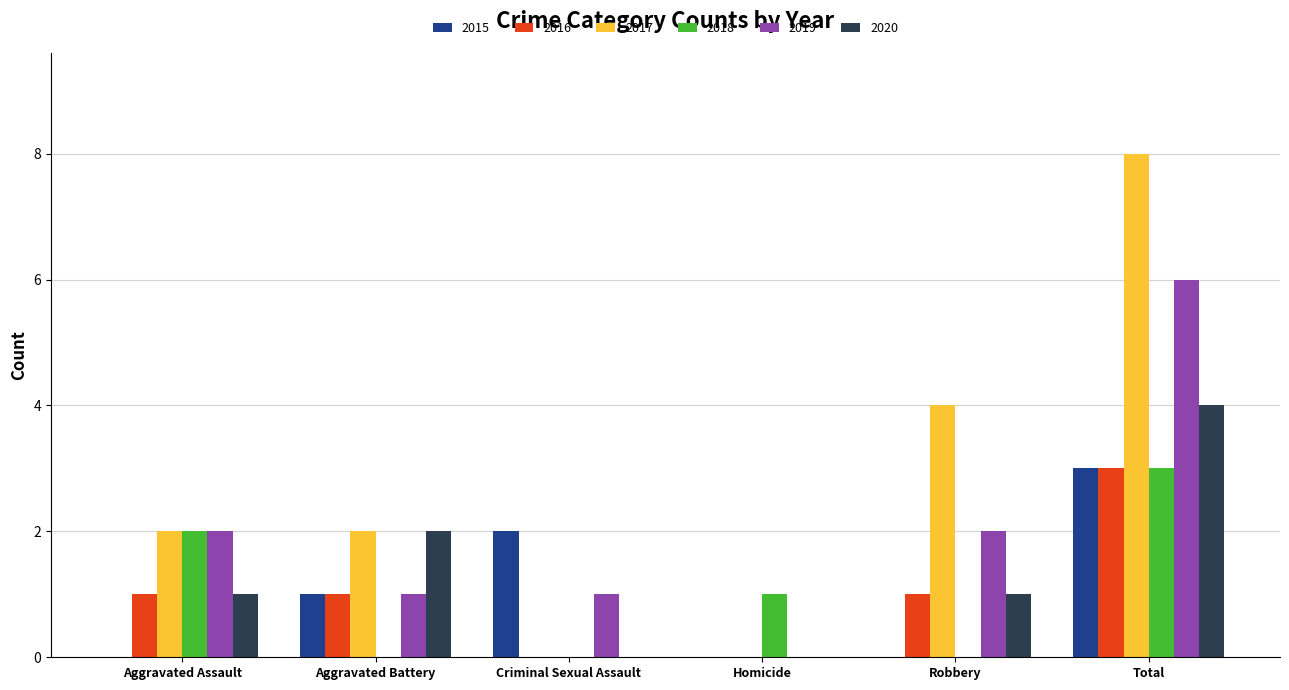

Reading right to left, transcribe all the data shown in this chart.

2015: Total=3	Robbery=0	Homicide=0	Criminal Sexual Assault=2	Aggravated Battery=1	Aggravated Assault=0
2016: Total=3	Robbery=1	Homicide=0	Criminal Sexual Assault=0	Aggravated Battery=1	Aggravated Assault=1
2017: Total=8	Robbery=4	Homicide=0	Criminal Sexual Assault=0	Aggravated Battery=2	Aggravated Assault=2
2018: Total=3	Robbery=0	Homicide=1	Criminal Sexual Assault=0	Aggravated Battery=0	Aggravated Assault=2
2019: Total=6	Robbery=2	Homicide=0	Criminal Sexual Assault=1	Aggravated Battery=1	Aggravated Assault=2
2020: Total=4	Robbery=1	Homicide=0	Criminal Sexual Assault=0	Aggravated Battery=2	Aggravated Assault=1